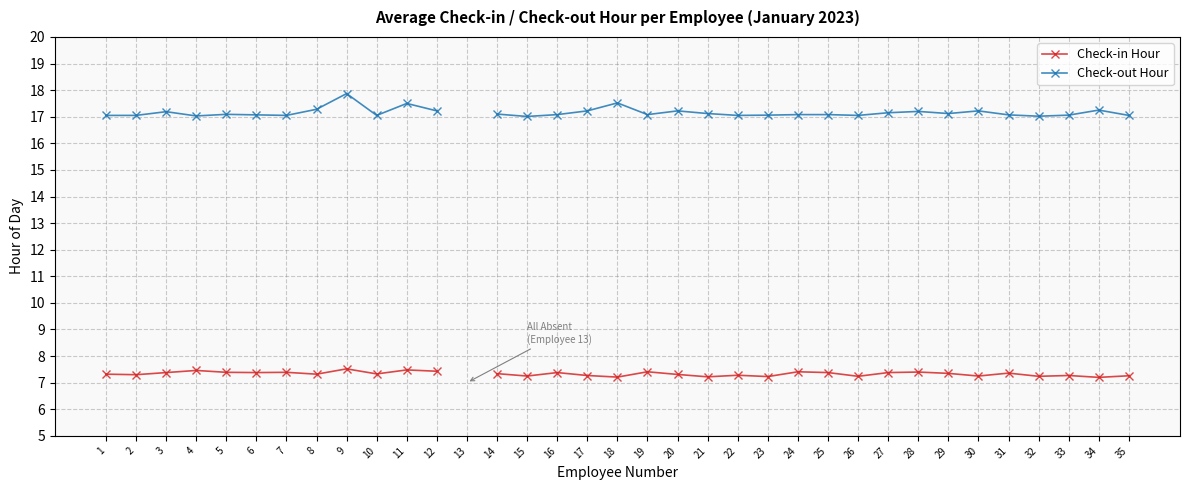

True or false: Check-out Hour has a value of 17.1 at 35.

True